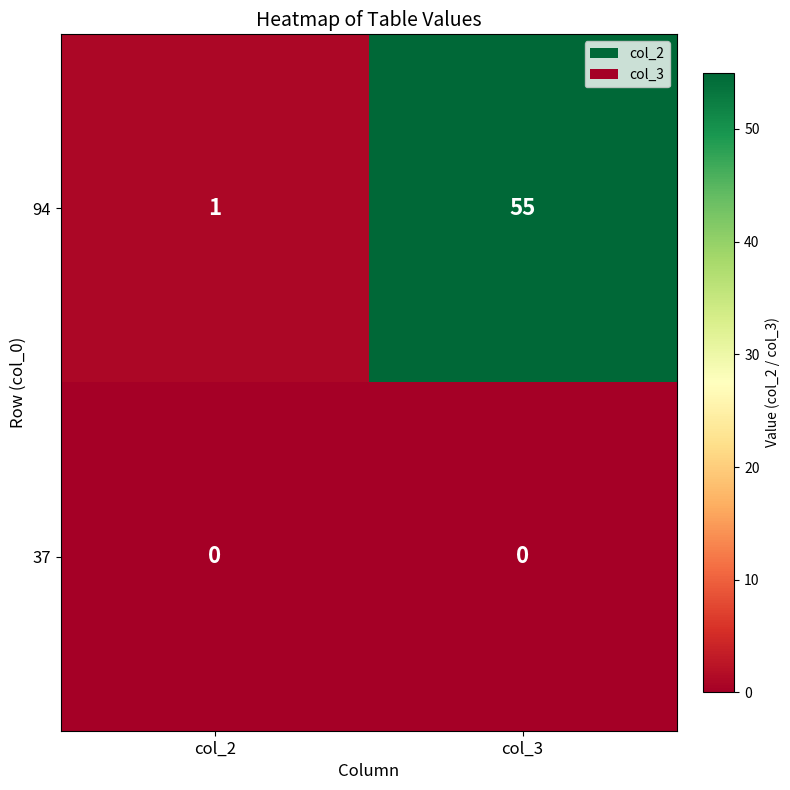

Between col_2 and col_3, which series saw the biggest shift?

94